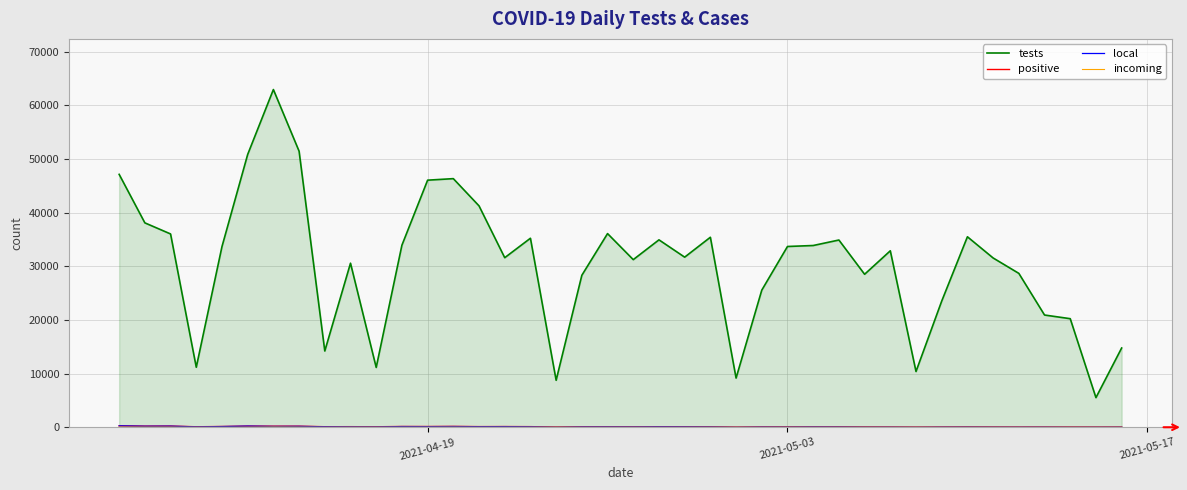

Which series has the widest spread of values?

tests